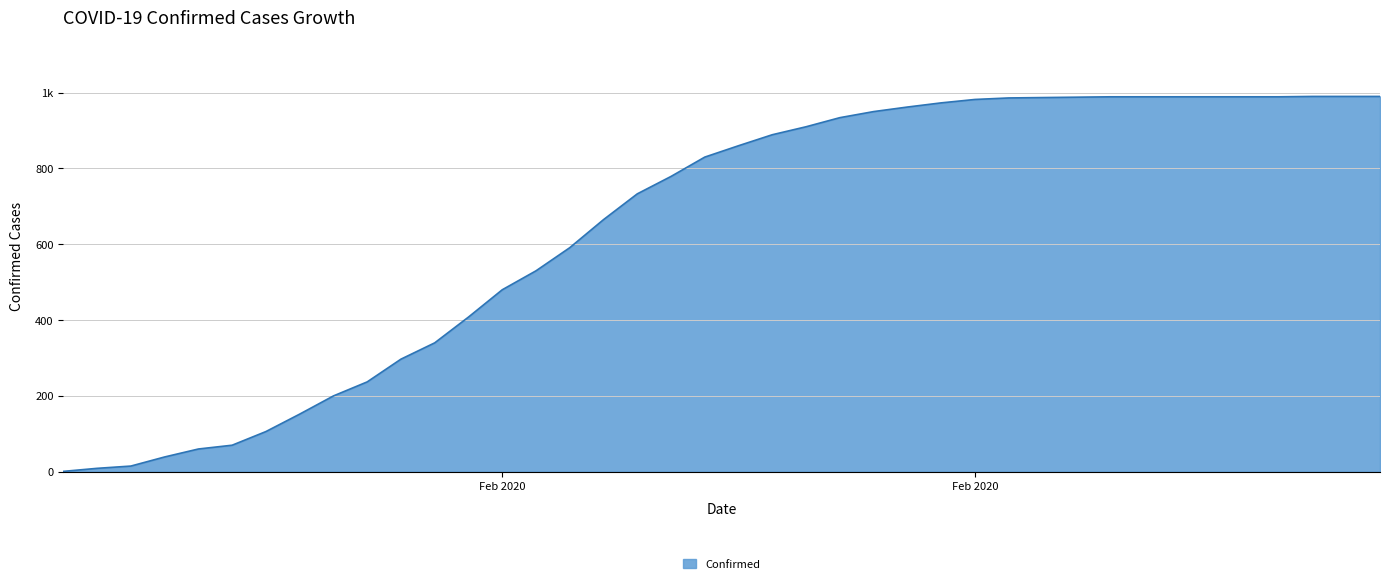

Does the chart display data point markers on the line(s)?

No